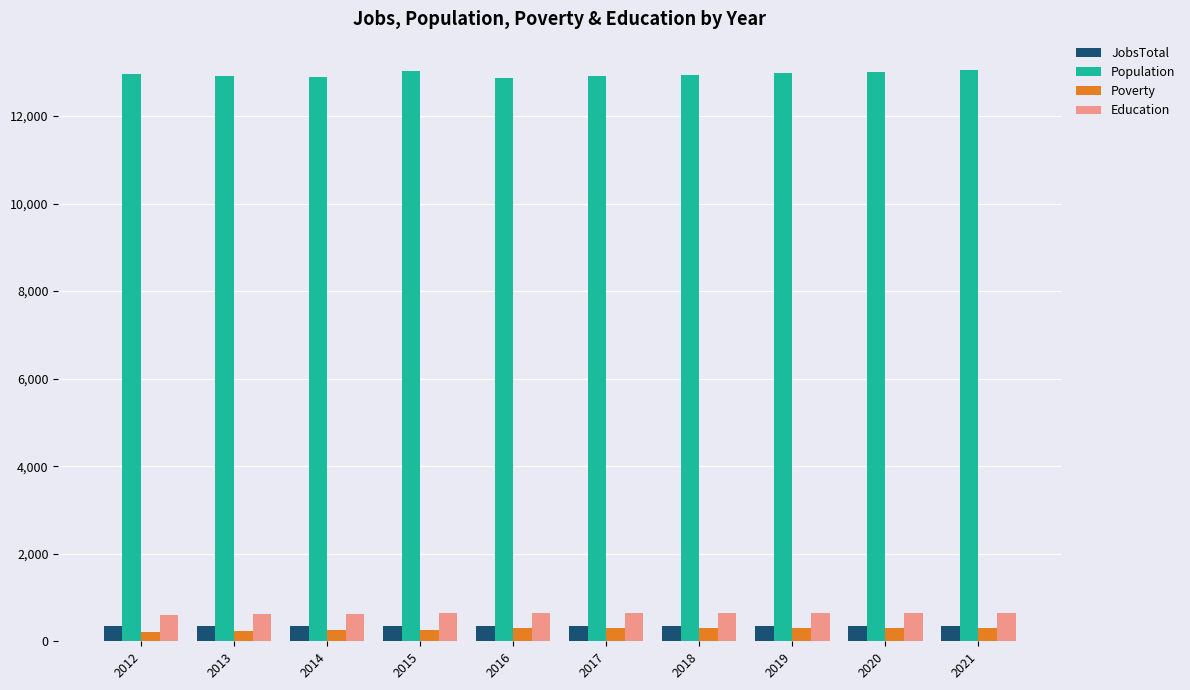

What is the value of the JobsTotal bar at the 3rd from the left?

338